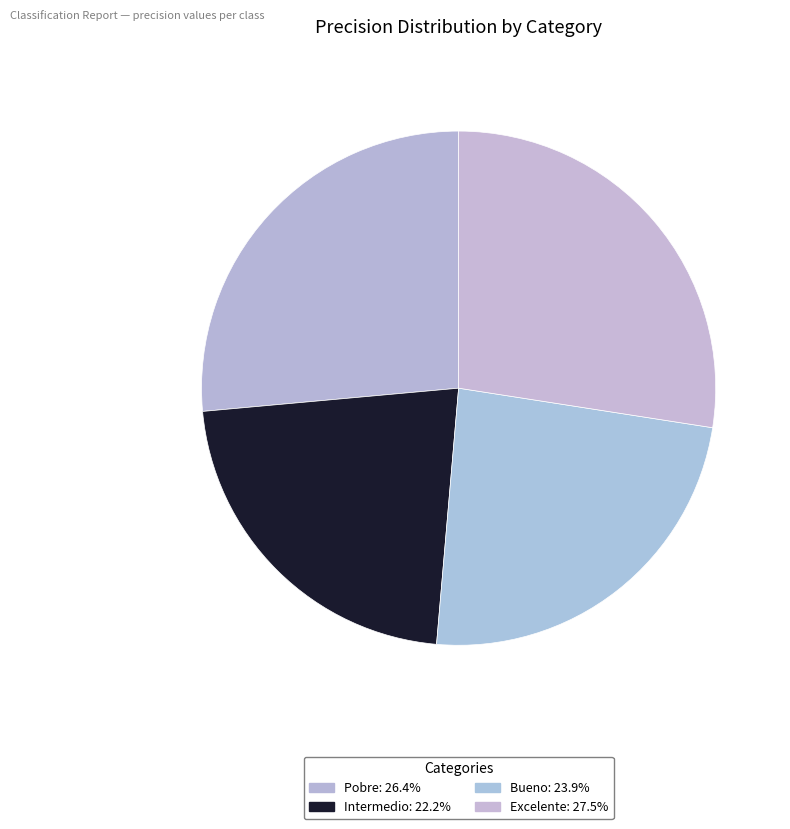

What percentage is the Excelente slice, to the nearest percent?

27%